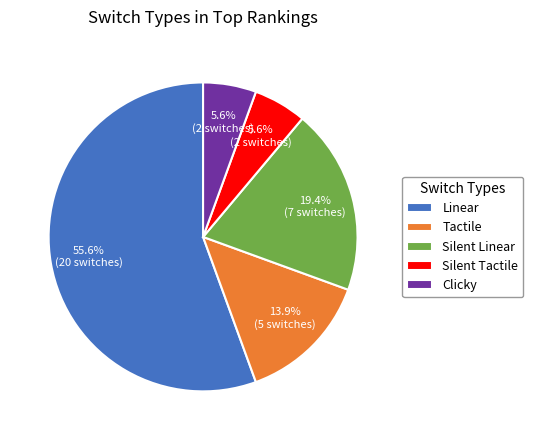

Is there a majority slice in this chart?

Yes